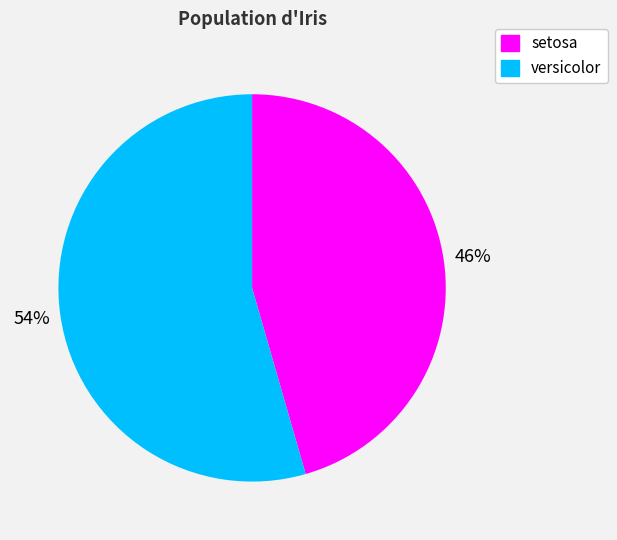

Between versicolor and setosa, which is larger?

versicolor